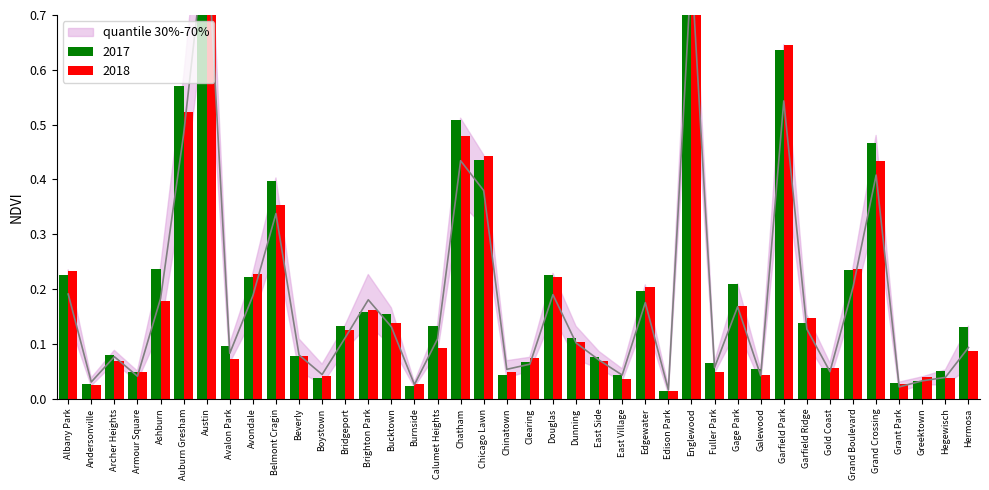

True or false: 2015 has a value of 0.0 at Clearing.

False